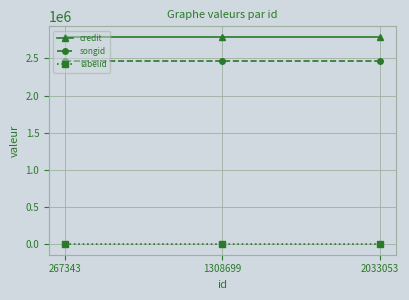

At how many categories does at least one series exceed 114844?

3